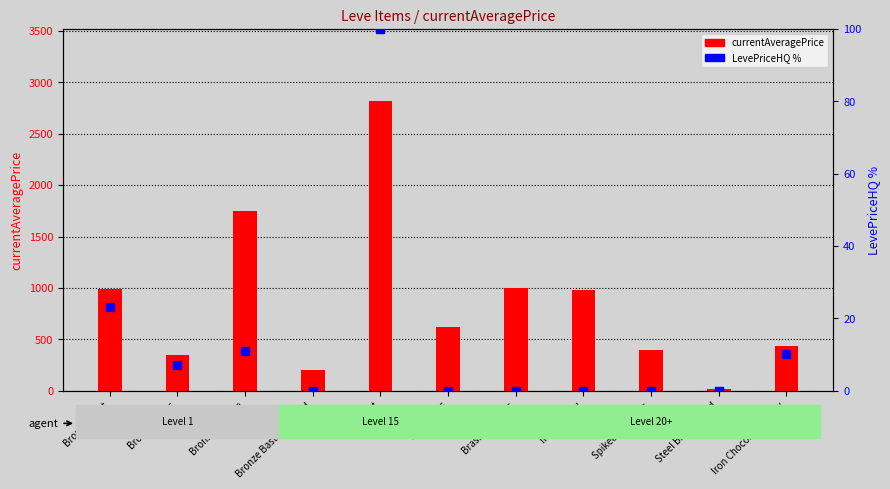

What are all the series names shown in the legend?

currentAveragePrice, LevePriceHQ %